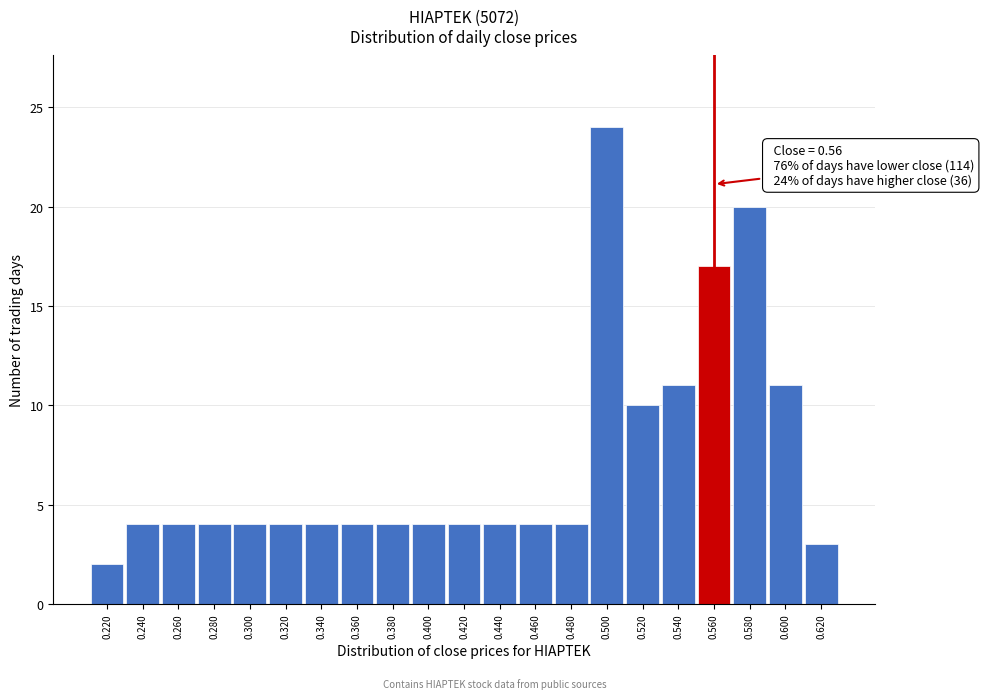

Over which range of the x-axis is the bar tallest?

0.49 to 0.51